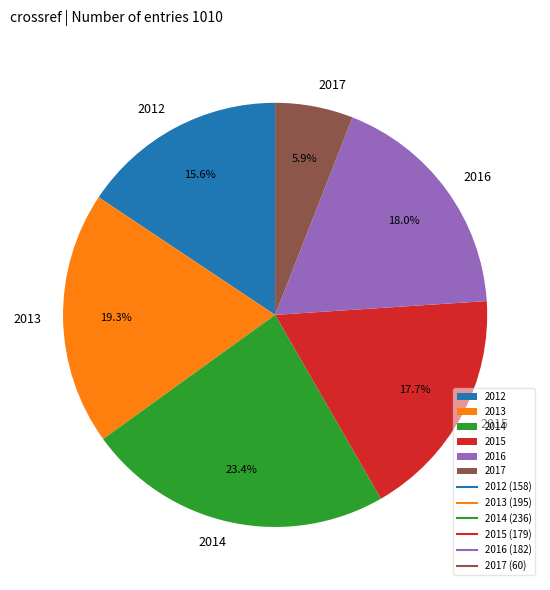

To the nearest percent, what percentage of the pie is 2014?

23%